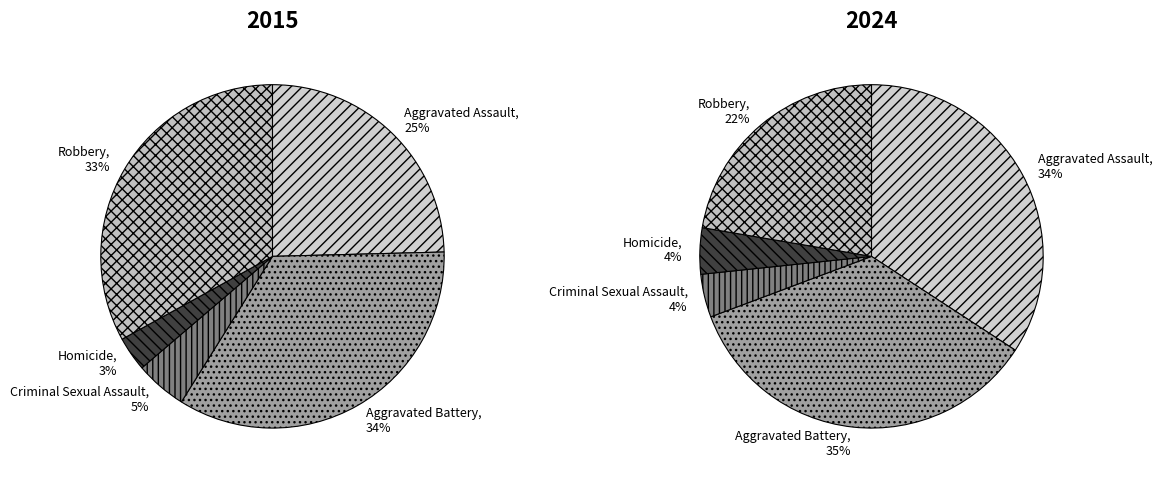

Which slice is the smallest?

Homicide